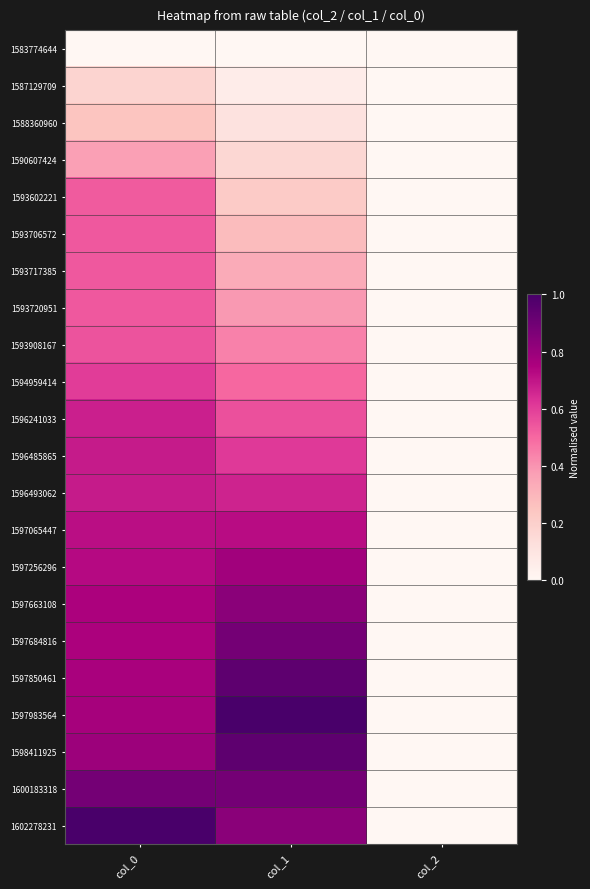

Reading right to left, what are all the values shown in this chart?

1583774644: col_2=0.0	col_1=0.0	col_0=0.0
1587129709: col_2=0.0	col_1=0.1	col_0=0.2
1588360960: col_2=0.0	col_1=0.1	col_0=0.2
1590607424: col_2=0.0	col_1=0.2	col_0=0.4
1593602221: col_2=0.0	col_1=0.2	col_0=0.5
1593706572: col_2=0.0	col_1=0.3	col_0=0.5
1593717385: col_2=0.0	col_1=0.3	col_0=0.5
1593720951: col_2=0.0	col_1=0.4	col_0=0.5
1593908167: col_2=0.0	col_1=0.4	col_0=0.5
1594959414: col_2=0.0	col_1=0.5	col_0=0.6
1596241033: col_2=0.0	col_1=0.6	col_0=0.7
1596485865: col_2=0.0	col_1=0.6	col_0=0.7
1596493062: col_2=0.0	col_1=0.7	col_0=0.7
1597065447: col_2=0.0	col_1=0.7	col_0=0.7
1597256296: col_2=0.0	col_1=0.8	col_0=0.7
1597663108: col_2=0.0	col_1=0.8	col_0=0.8
1597684816: col_2=0.0	col_1=0.9	col_0=0.8
1597850461: col_2=0.0	col_1=0.9	col_0=0.8
1597983564: col_2=0.0	col_1=1.0	col_0=0.8
1598411925: col_2=0.0	col_1=0.9	col_0=0.8
1600183318: col_2=0.0	col_1=0.9	col_0=0.9
1602278231: col_2=0.0	col_1=0.8	col_0=1.0